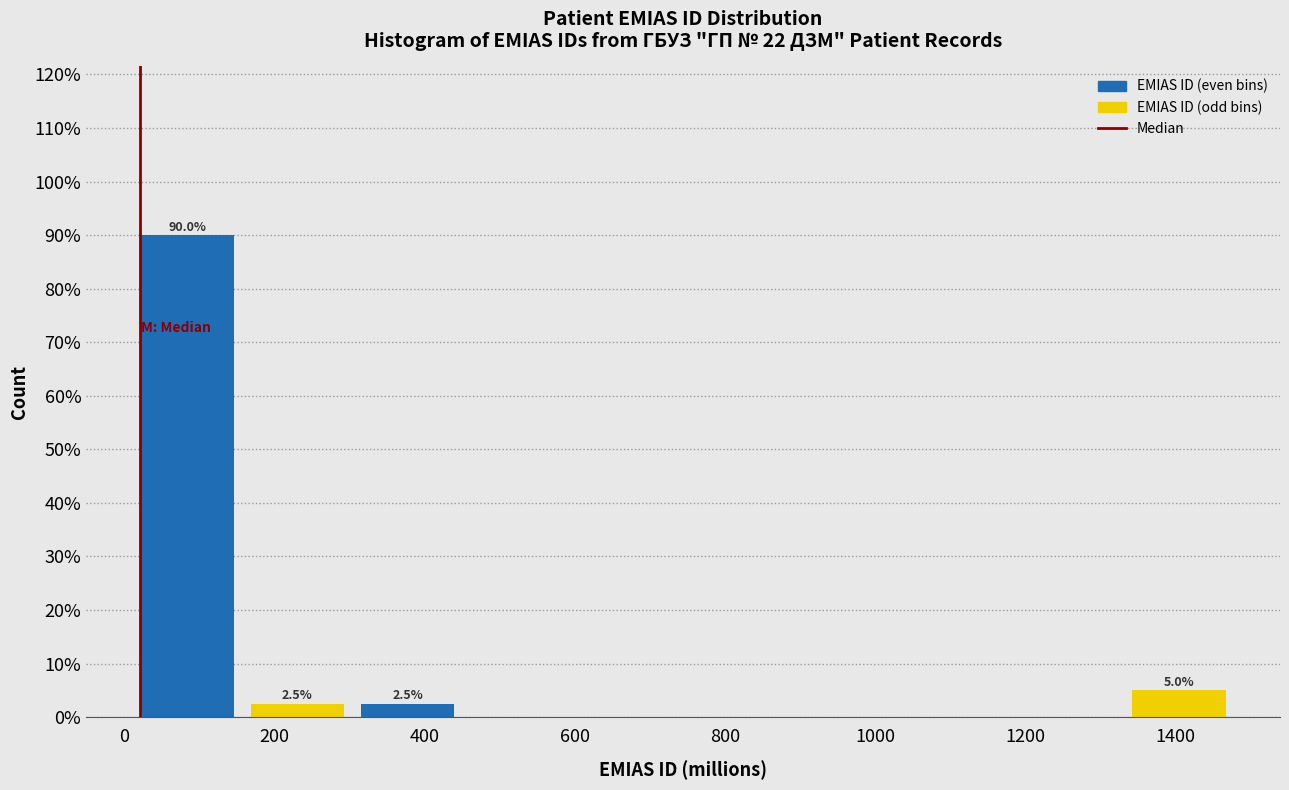

Over which range of the x-axis is the bar tallest?

20 to 160